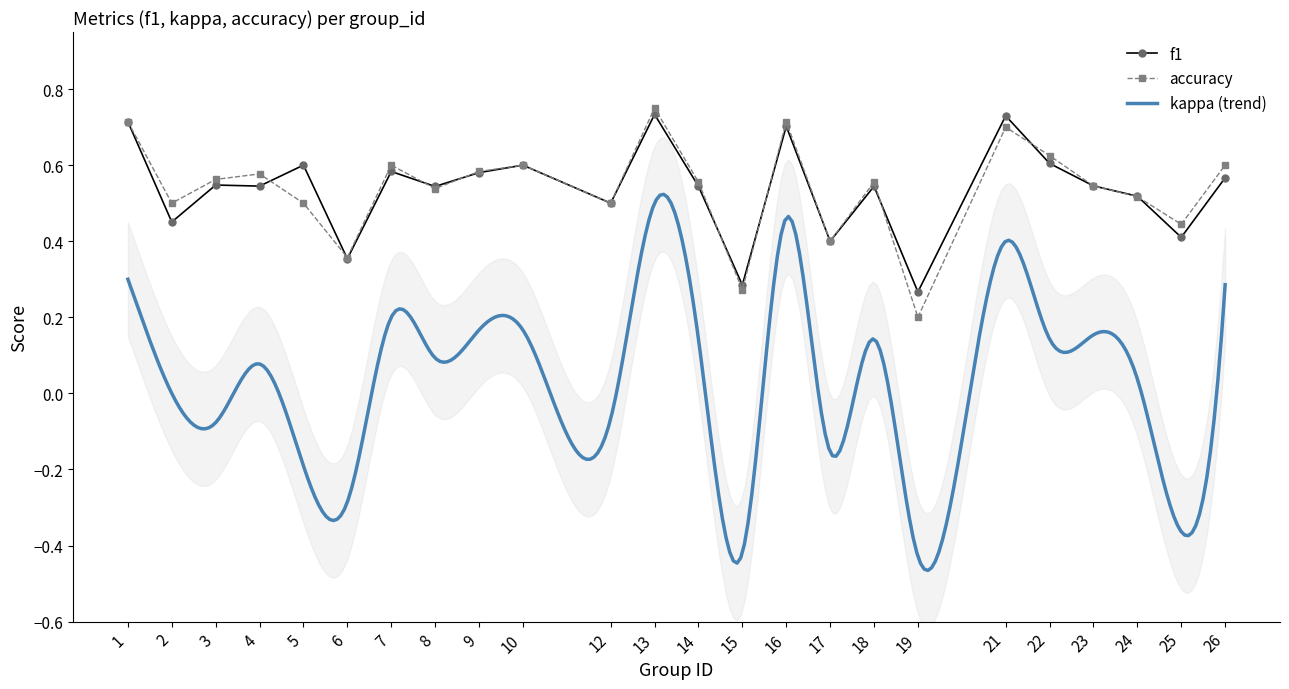

How many interior local valleys does the accuracy series have?

8